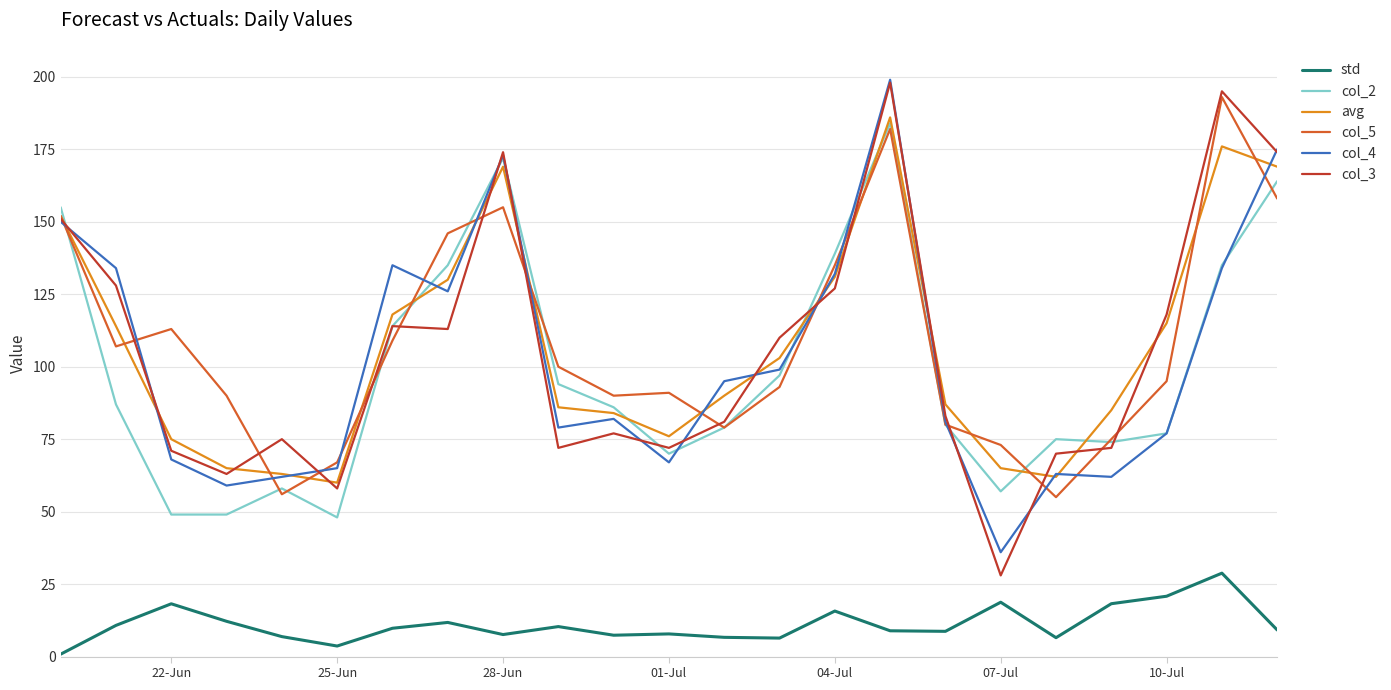

Which series has the largest range (max minus min)?

col_3